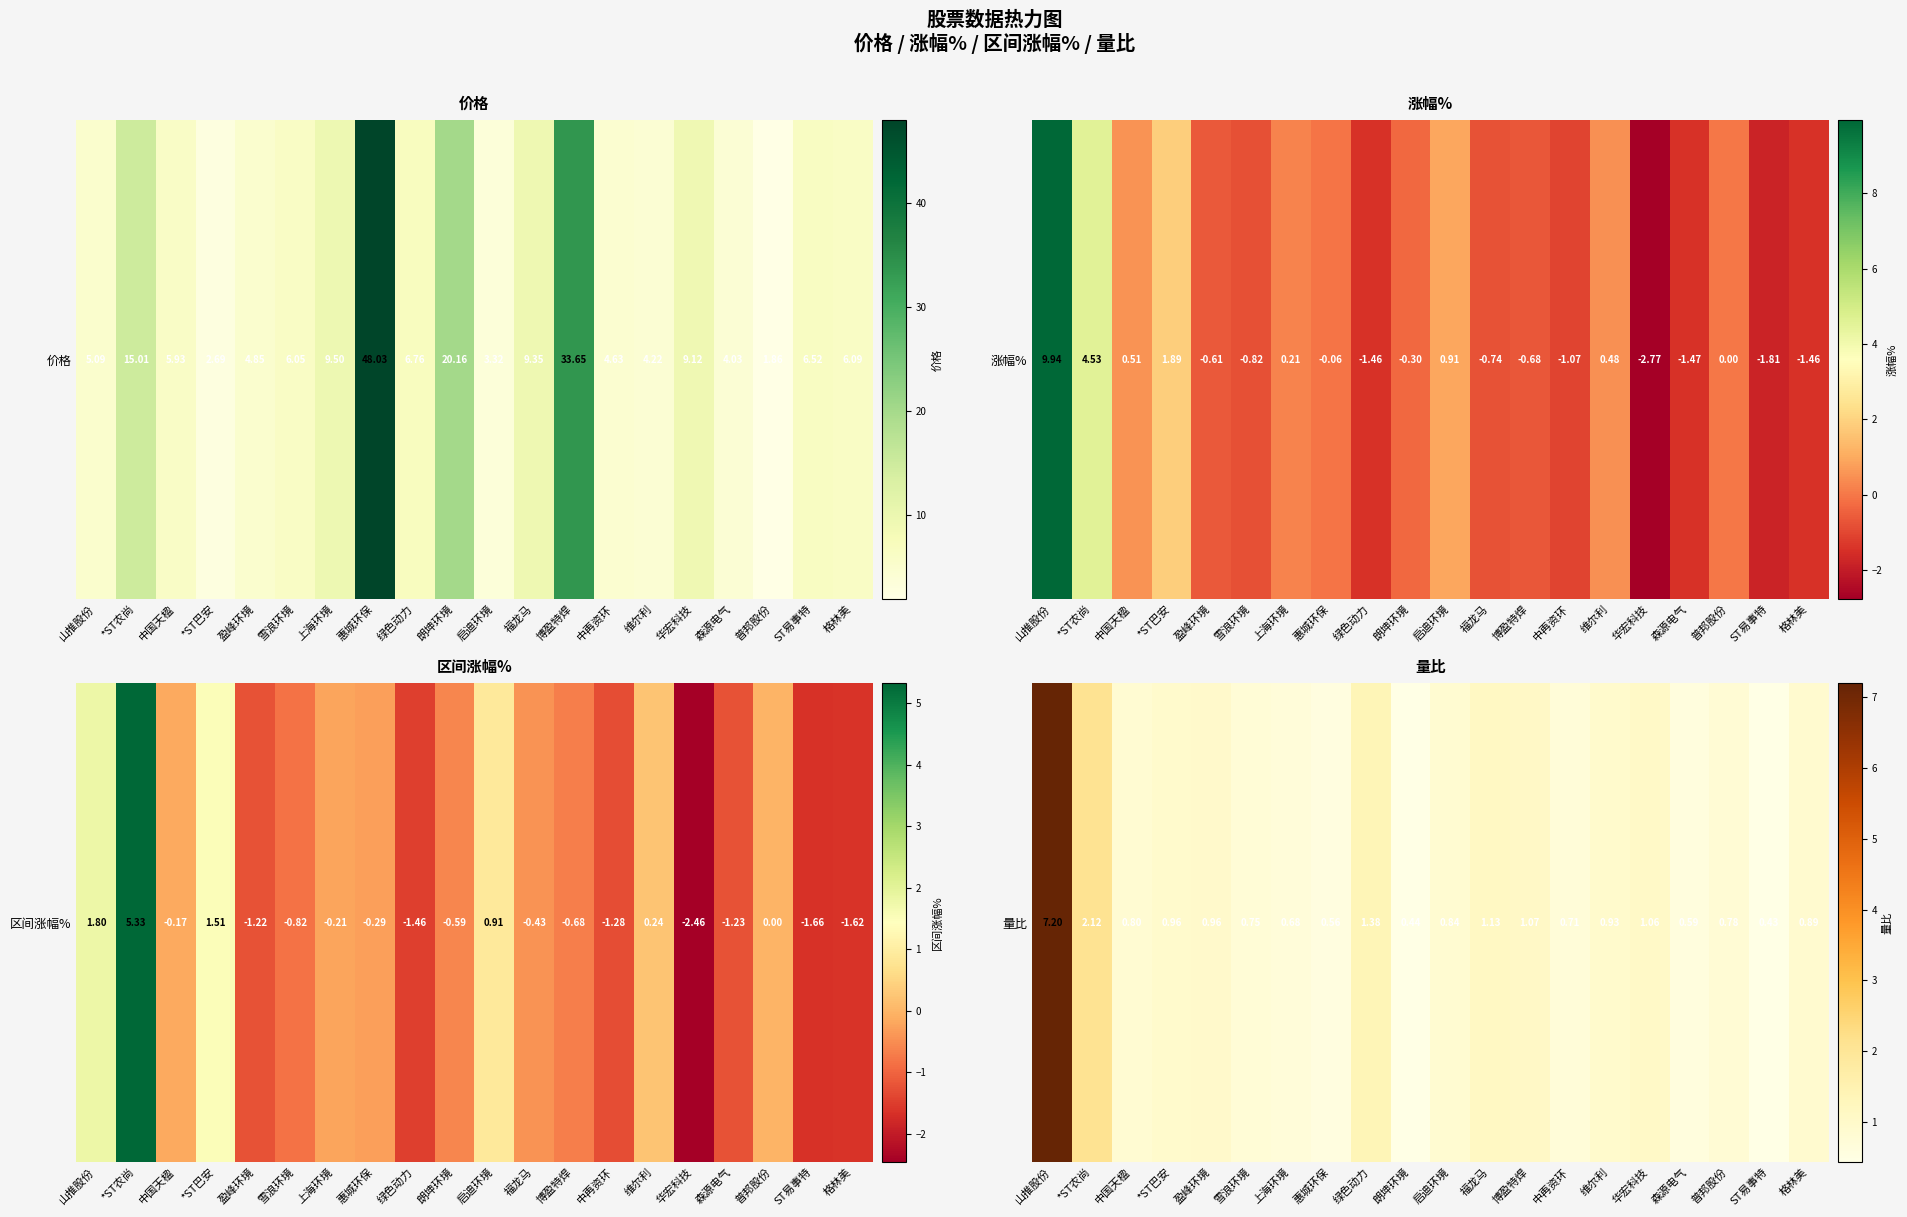

What is the sum of all values?

24.3